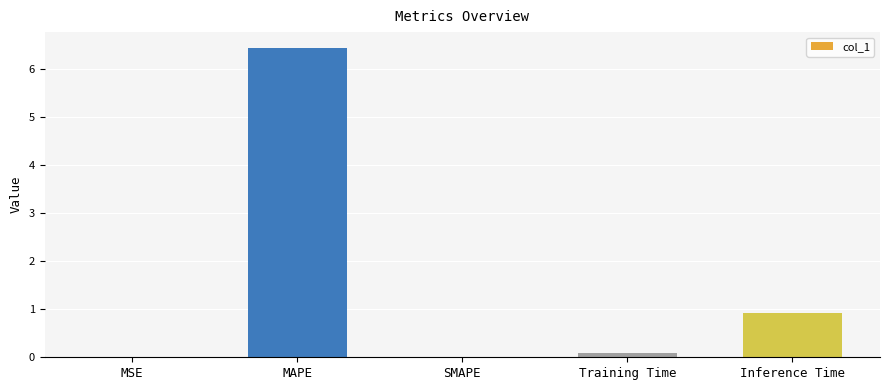

The value at SMAPE is 2.1. True or false?

False